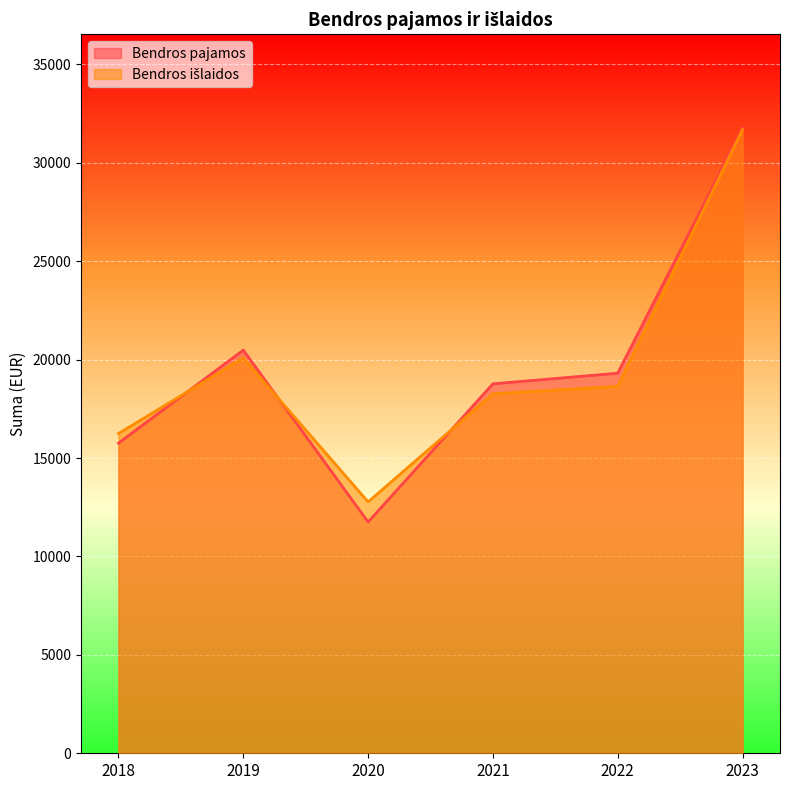

Between 2023 and 2022, which is larger?

2023